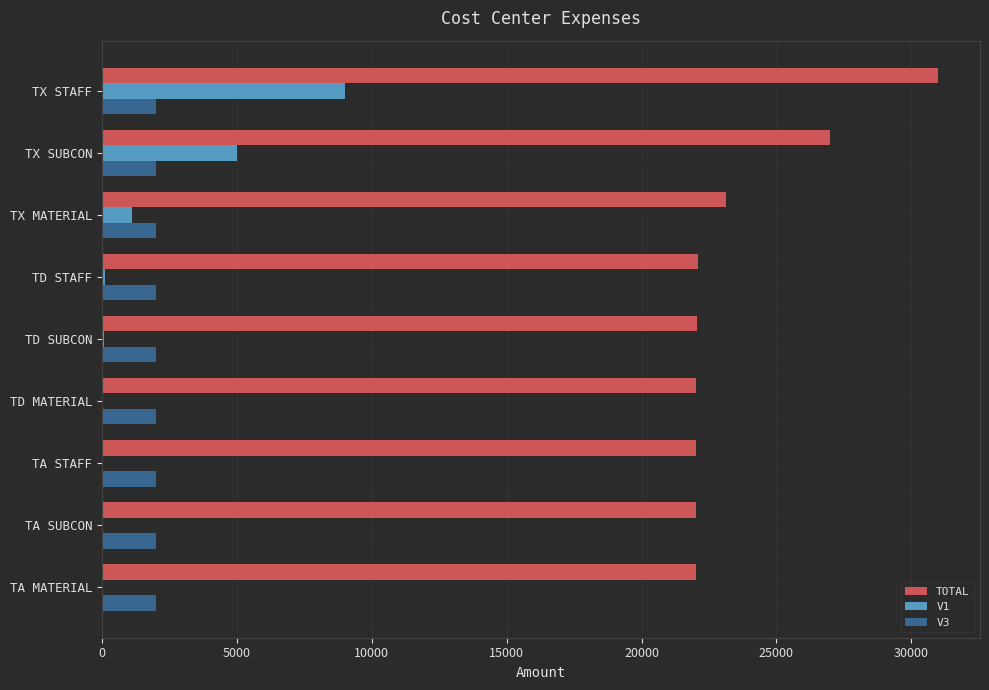

Which series has the largest total across all categories?

TOTAL